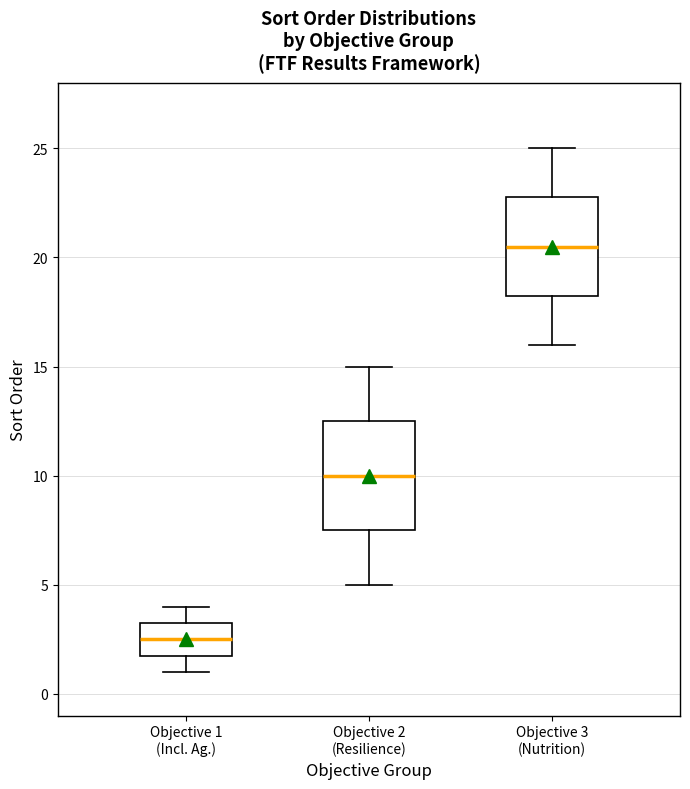

Where does the upper whisker of the box for Objective 1 (Incl. Ag.) end on the y-axis? The values are not printed on the chart, so give them approximately, as read against the axis.

4.0